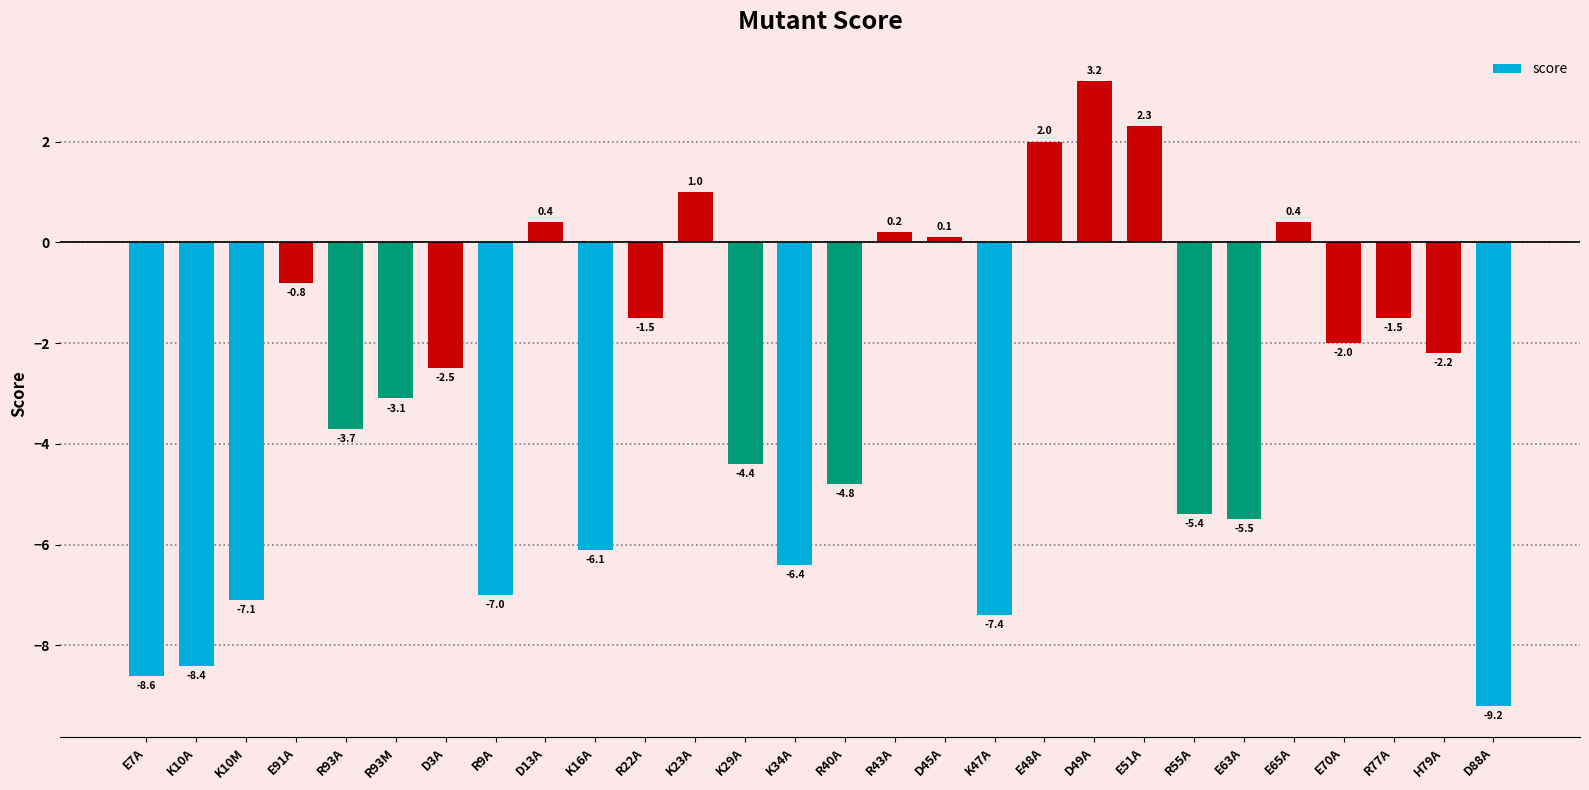

Is it true that the value at K34A is -6.4?

True